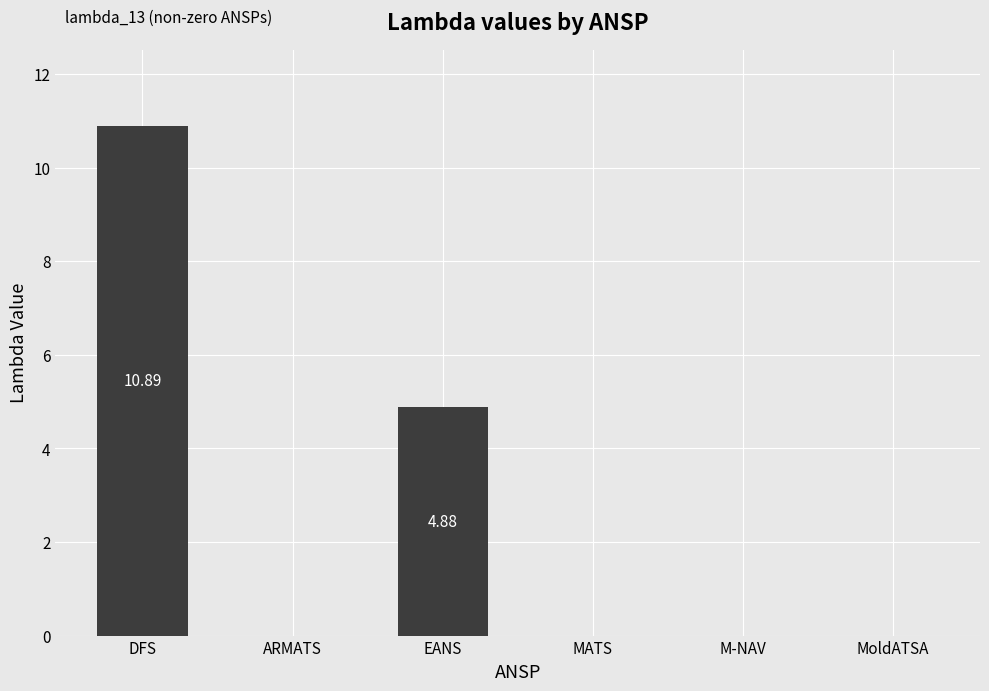

What is the change in value from DFS to MoldATSA?

-10.9